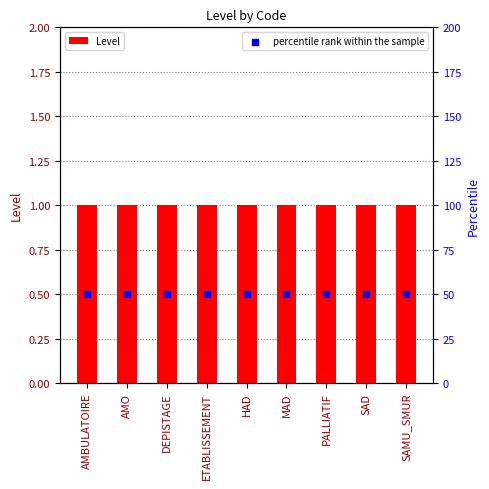

Which series has the largest total across all categories?

percentile rank within the sample